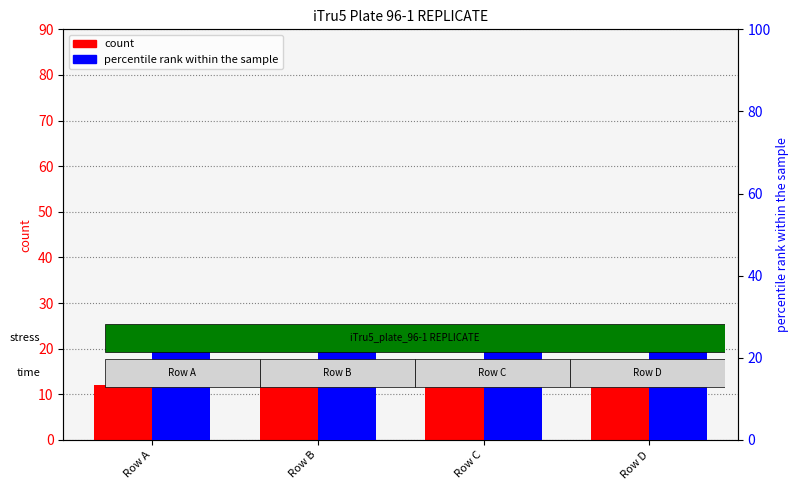

What is the value of the count bar at the 2nd from the left?

12